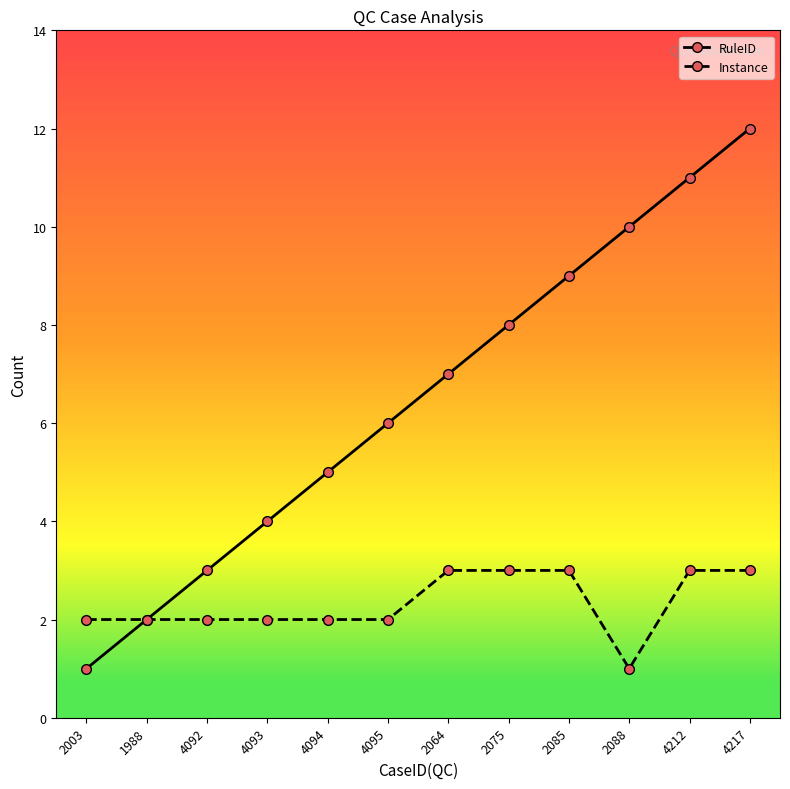

Where does the RuleID series first go above 7?

2075